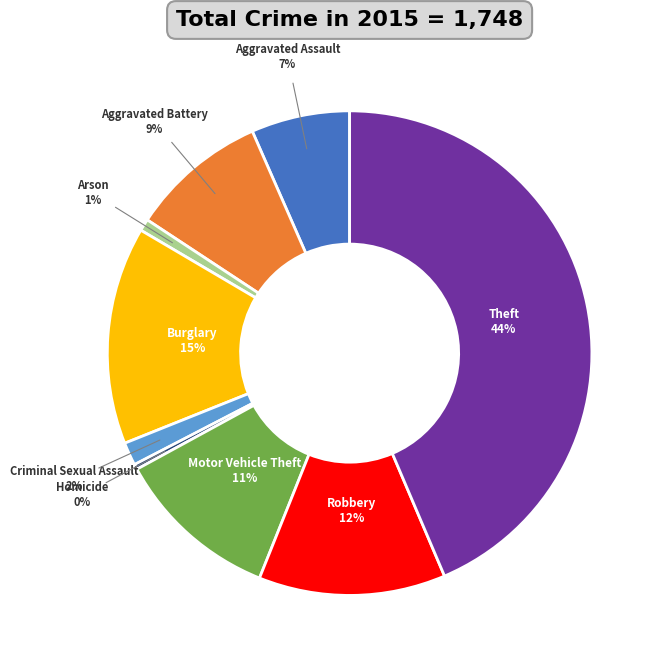

Does any single category account for the majority?

No